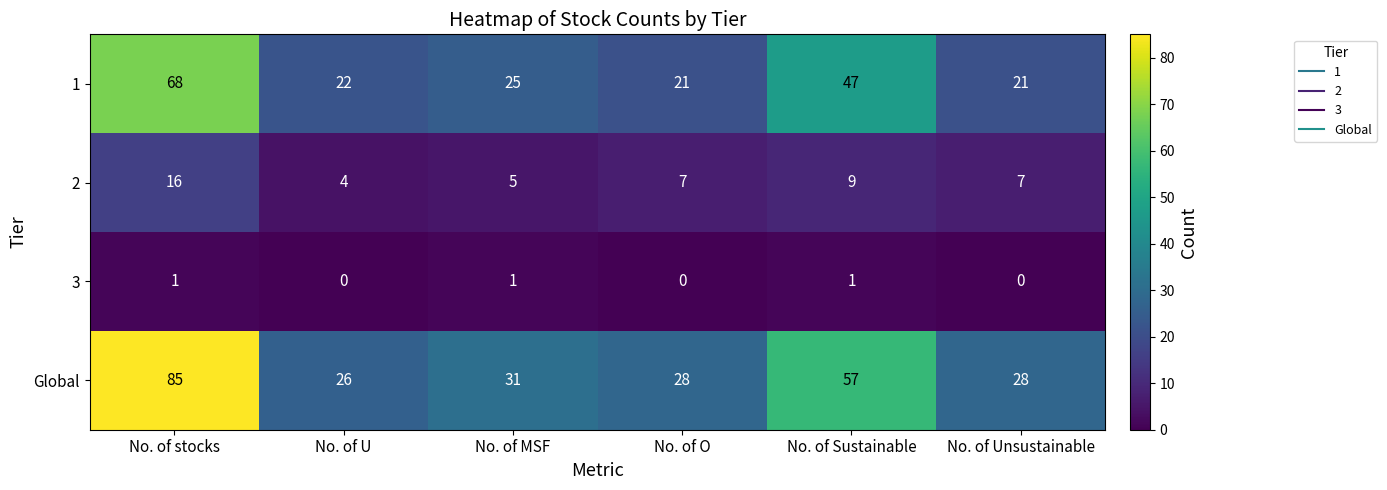

Is it true that 3 equals 2 at No. of MSF?

False